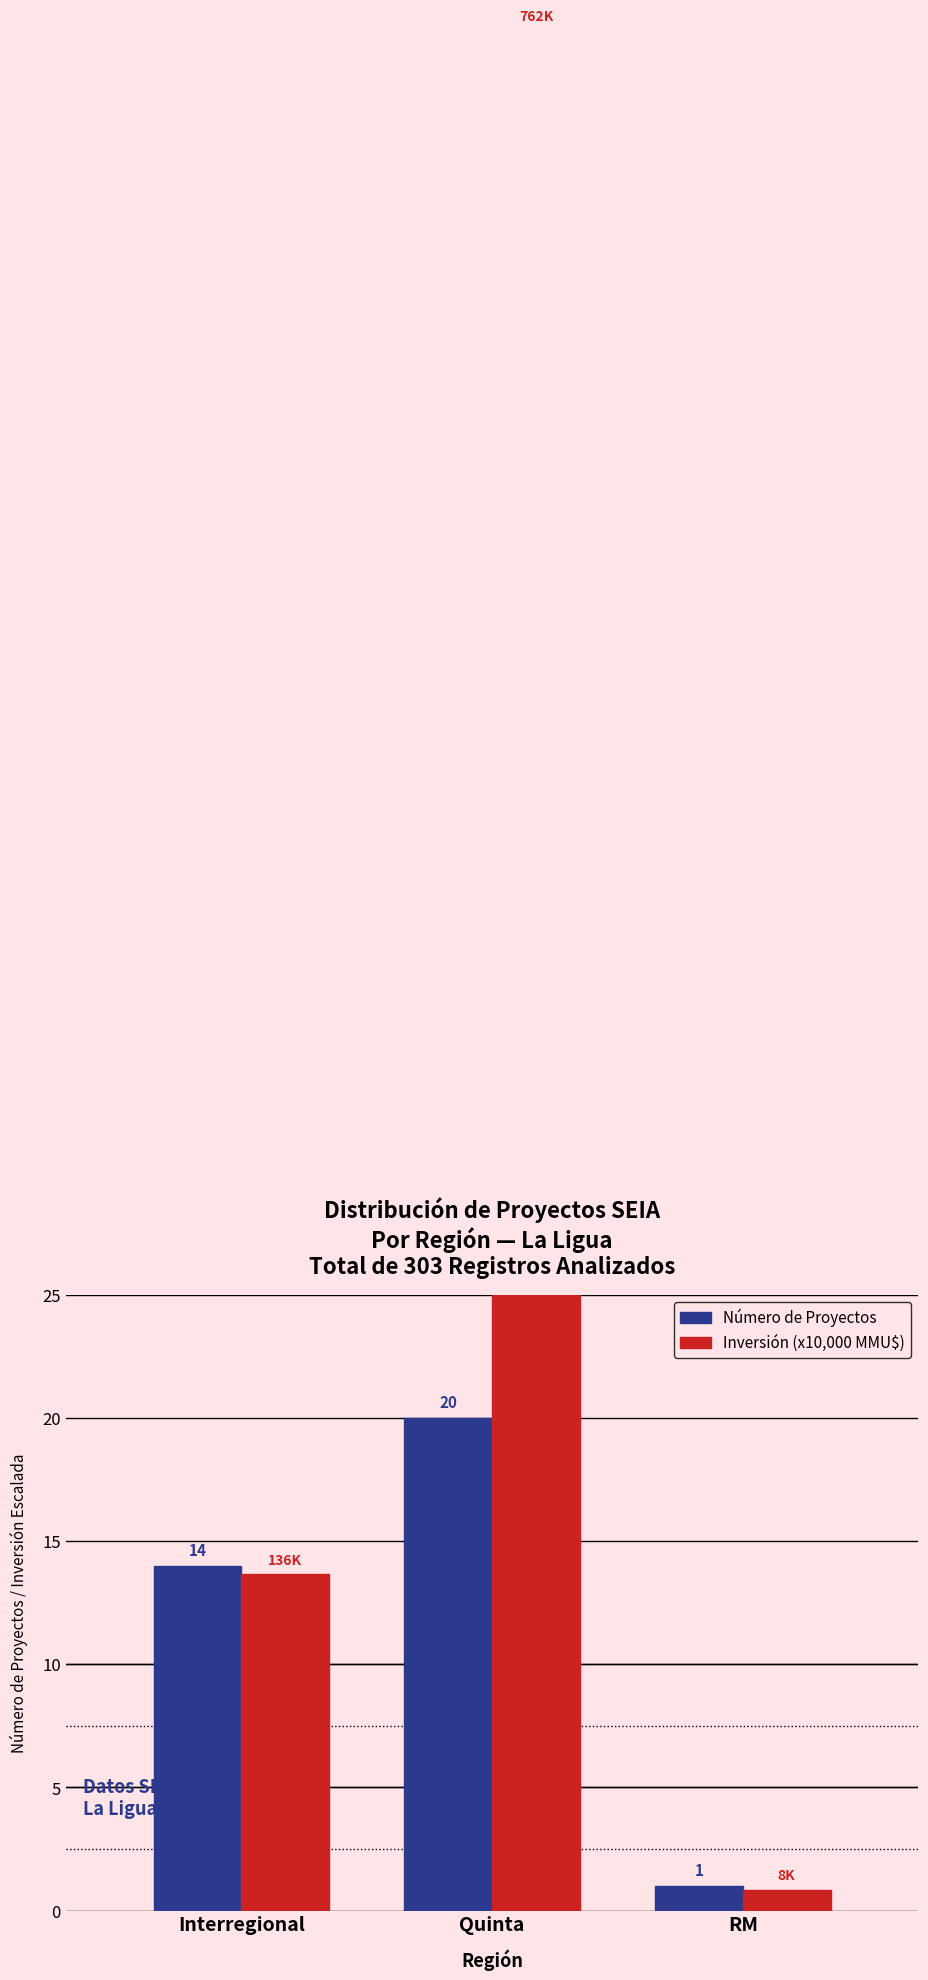

Is it true that Número de Proyectos equals 1.0 at RM?

True